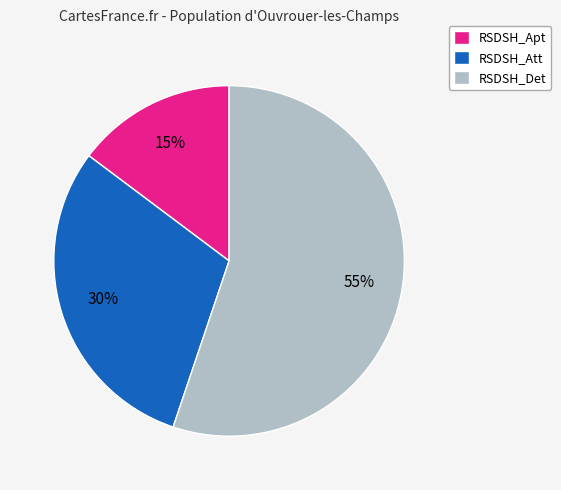

Which slice is the largest?

RSDSH_Det